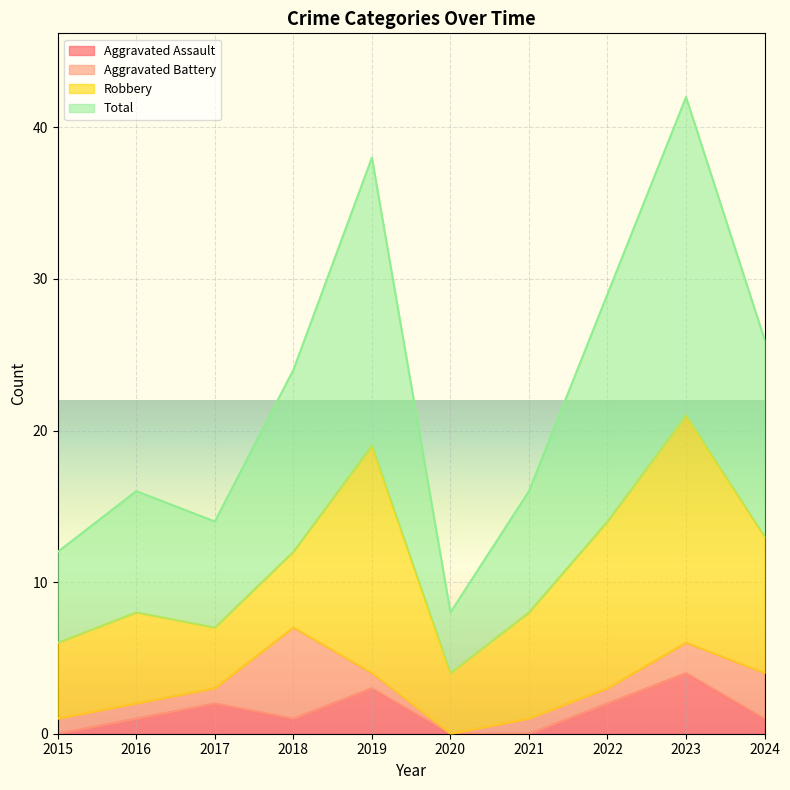

True or false: Total and Aggravated Assault cross at least once.

False